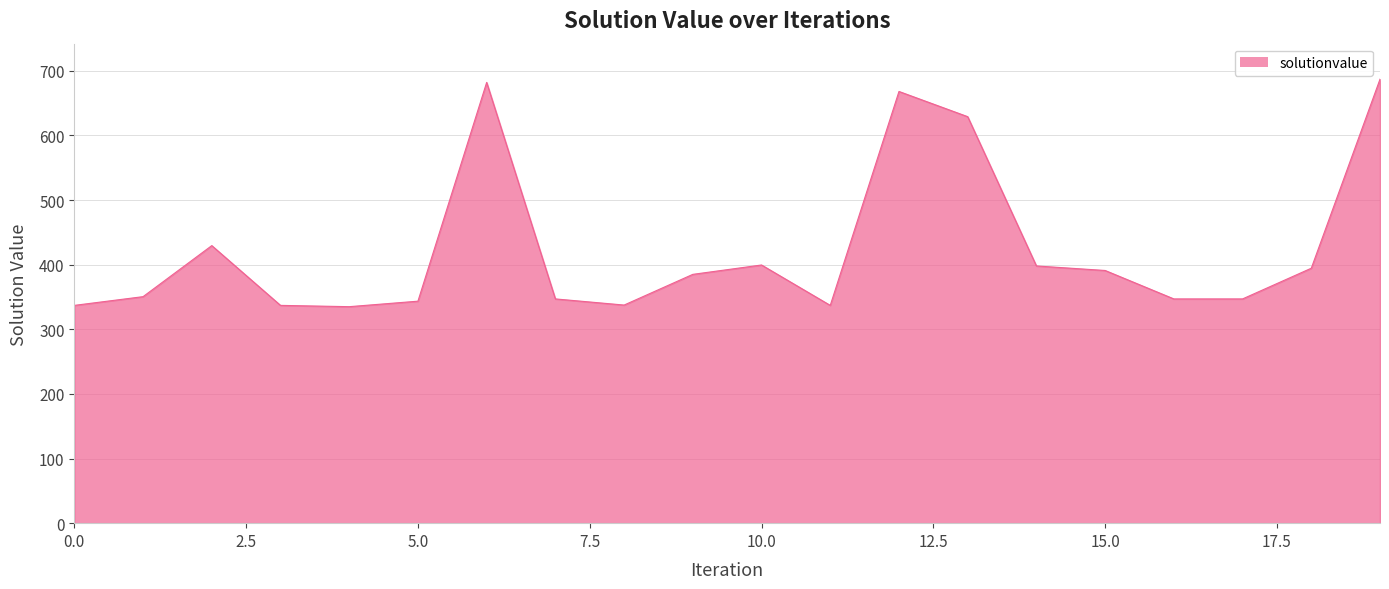

True or false: there are more than 2 points higher than both neighbors.

True